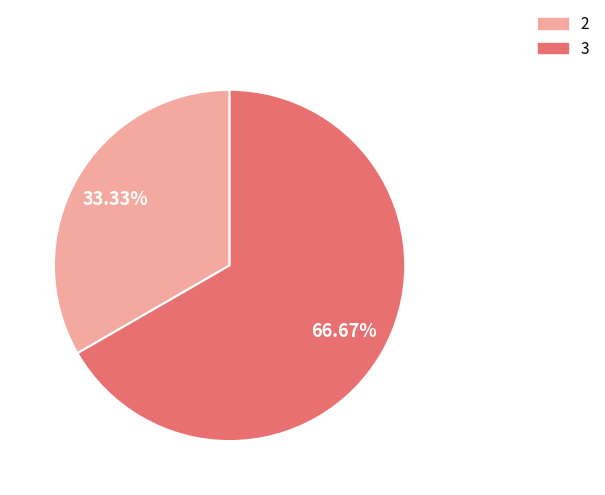

Is there a majority slice in this chart?

Yes